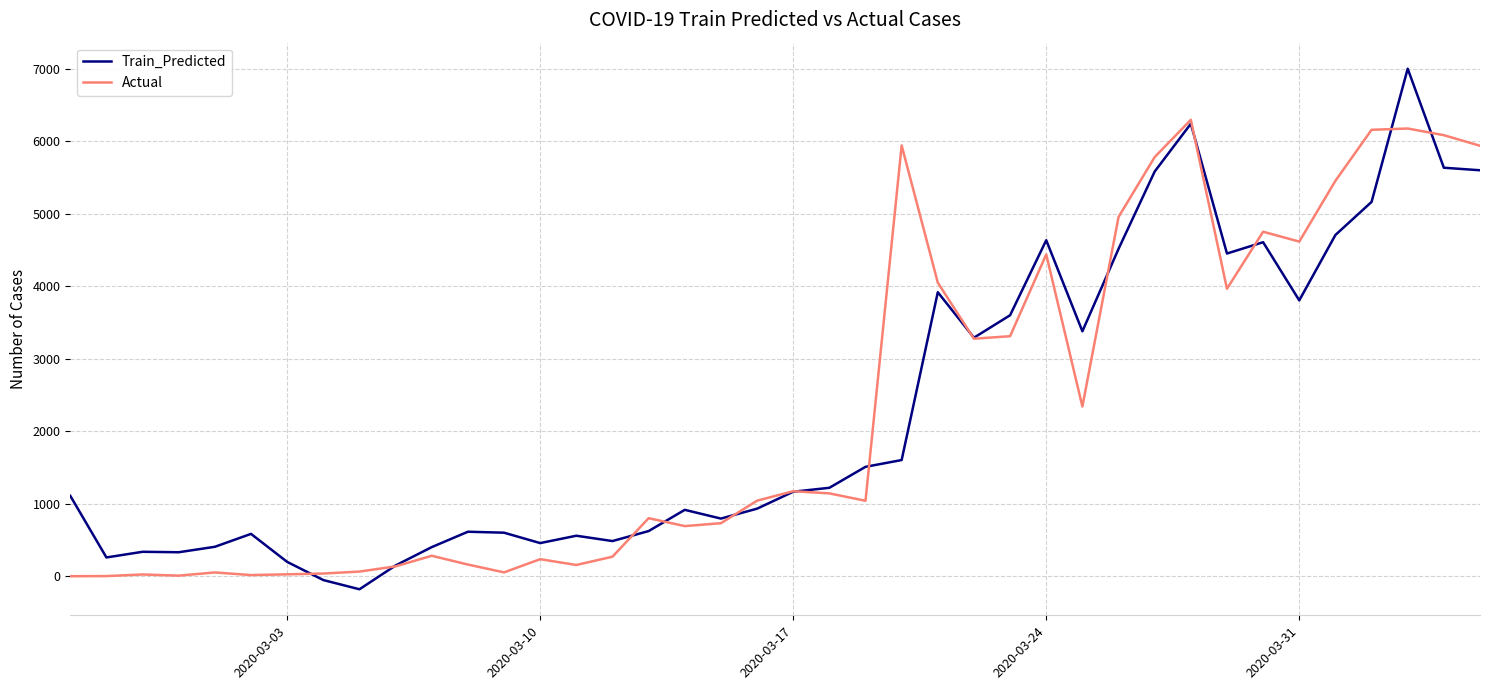

What are all the series names shown in the legend?

Train_Predicted, Actual